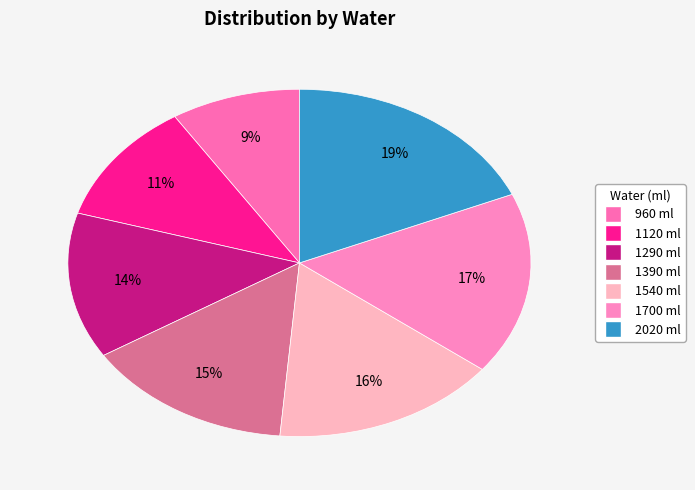

Count the number of slices in the pie.

7